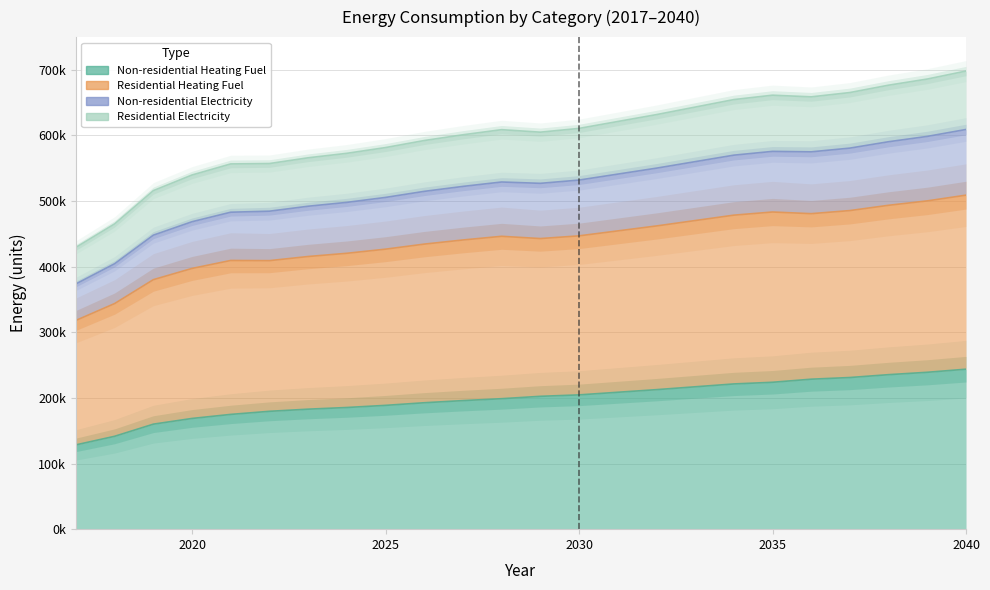

What is the difference between the Residential Electricity values at 2032 and 2034?

22907.2